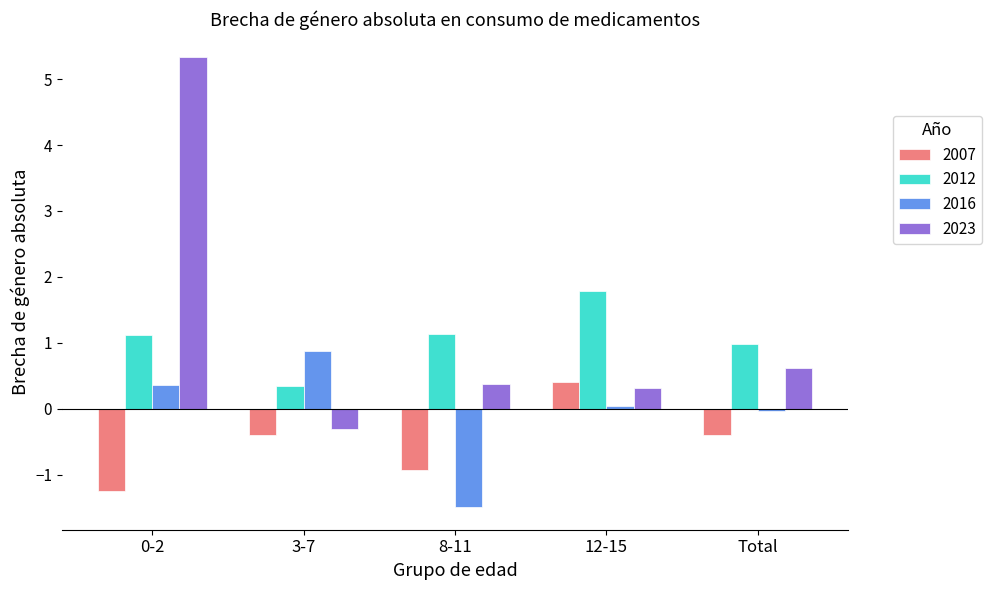

What is the highest value of the 2012 series?

1.8